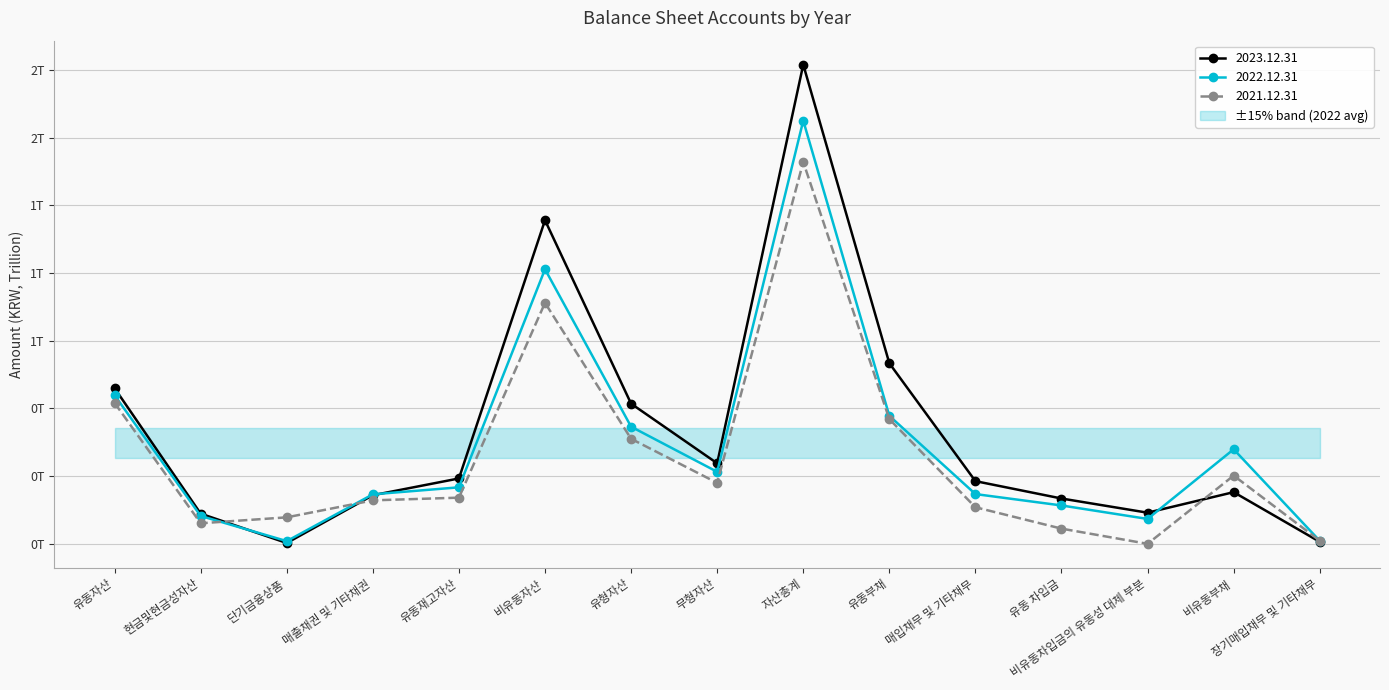

Between 매입채무 및 기타채무 and 매출채권 및 기타채권, which is larger?

매입채무 및 기타채무